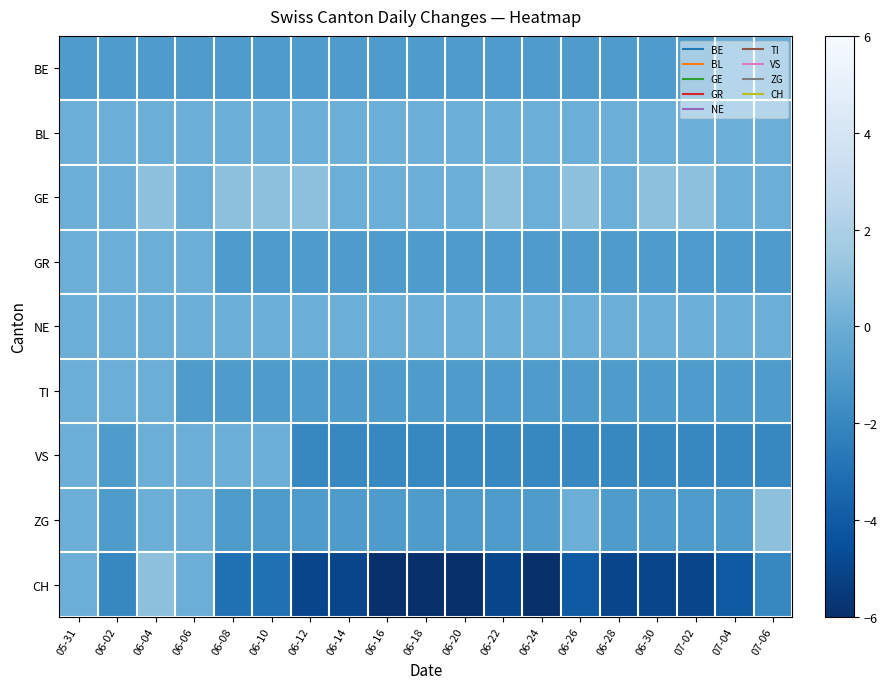

At which category is the sum across all series the highest?

06-04